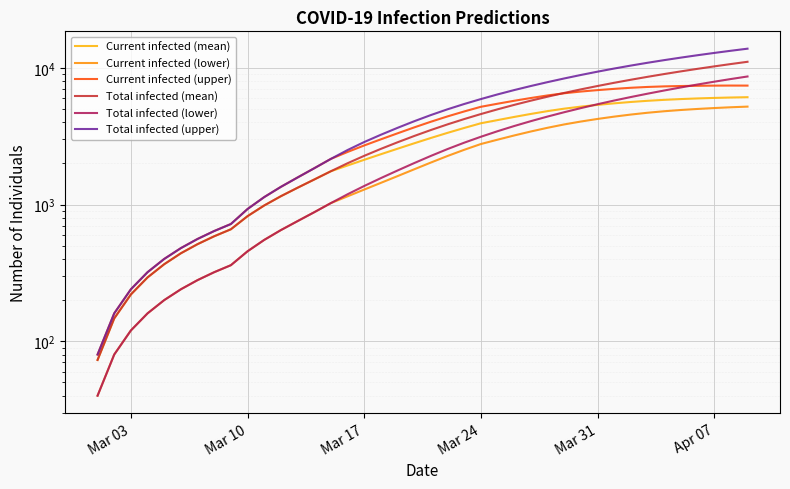

How many data points in Current infected (lower) are above 2027?

19